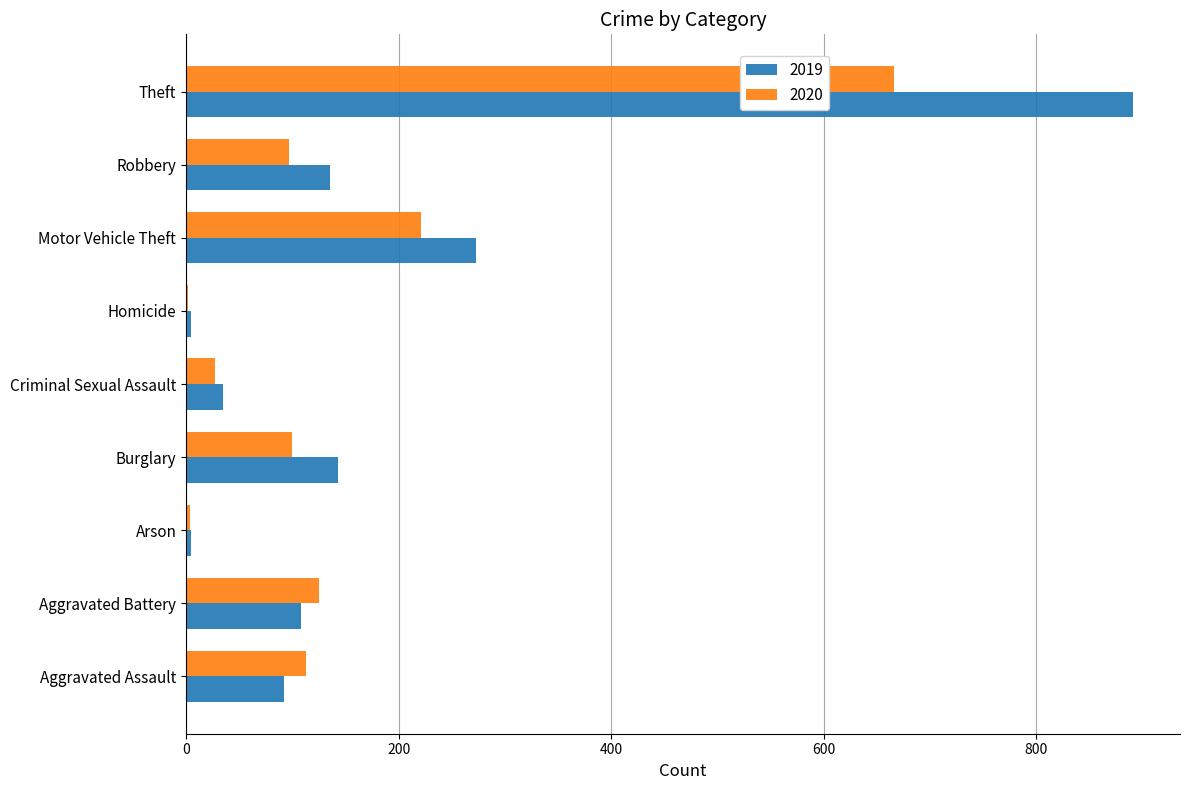

Between Aggravated Assault and Motor Vehicle Theft, which series saw the biggest shift?

2019